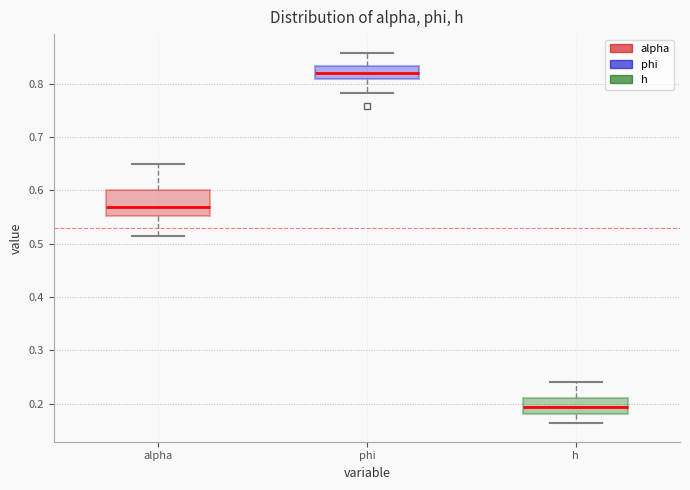

Reading left to right, read every box against the y-axis: the position of its median line, the range the box covers, and the ends of its whiskers. The values are not printed on the chart, so give them approximately, as read against the axis.

alpha: median 0.57, box 0.55 to 0.60, whiskers 0.51 to 0.65
phi: median 0.82, box 0.81 to 0.83, whiskers 0.78 to 0.86
h: median 0.19, box 0.18 to 0.21, whiskers 0.16 to 0.24